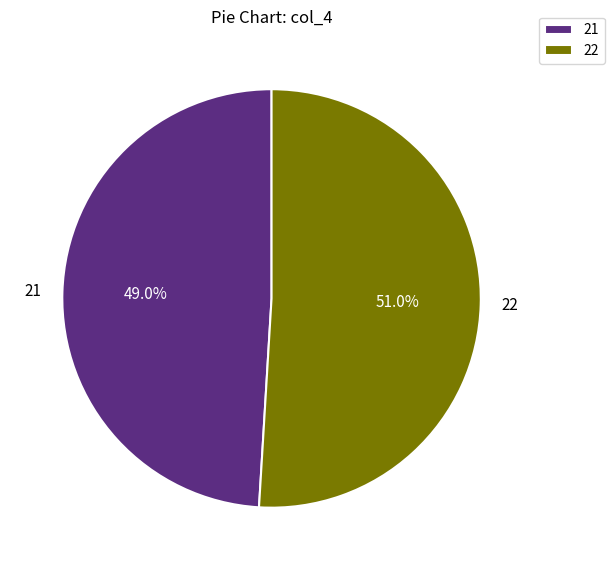

What is the largest slice in the pie chart?

22